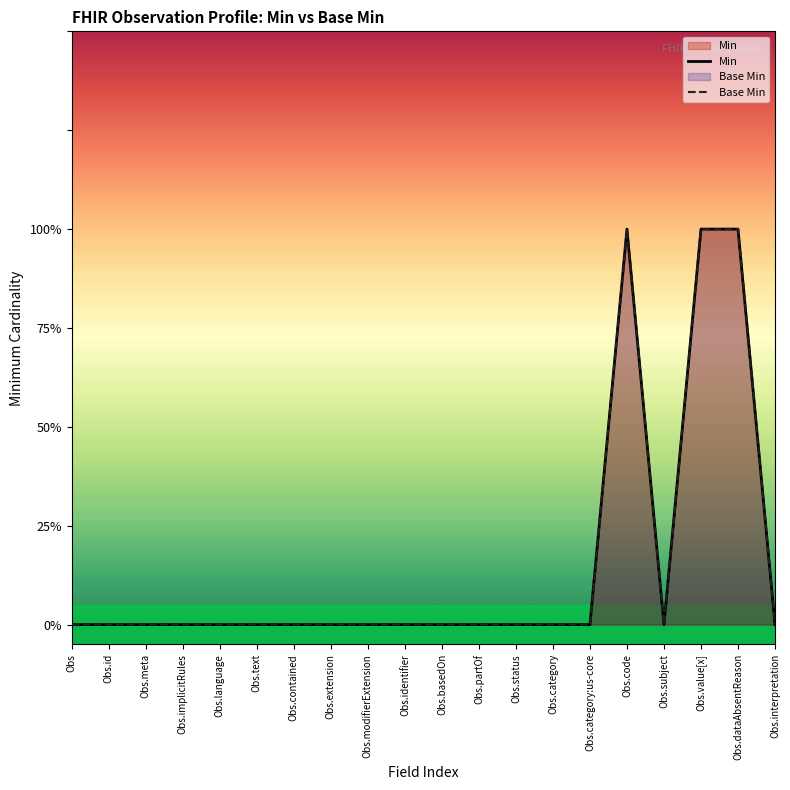

At Obs.subject, list the series in order from largest to smallest.

Min, Base Min